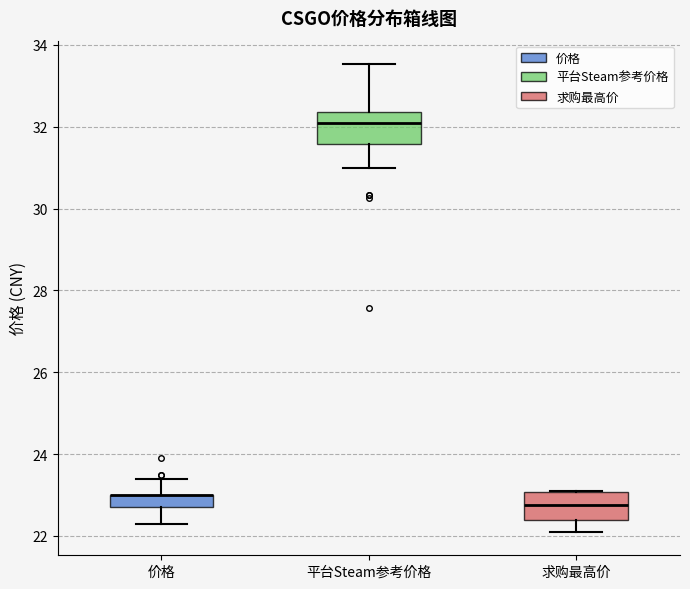

Reading left to right, transcribe this box plot: for each box, give where its median line is, the range the box spans, and where its two whiskers end, as read against the y-axis. The values are not printed on the chart, so give them approximately, as read against the axis.

价格: median 23.0 (drawn on the box's upper edge), box 22.8 to 23.0, whiskers 22.4 to 23.4
平台Steam参考价格: median 32.0, box 31.6 to 32.4, whiskers 31.0 to 33.6
求购最高价: median 22.8, box 22.4 to 23.0, whiskers 22.2 to 23.2